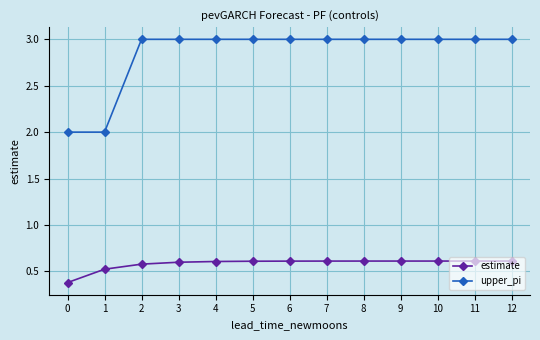

What are all the series names shown in the legend?

estimate, upper_pi